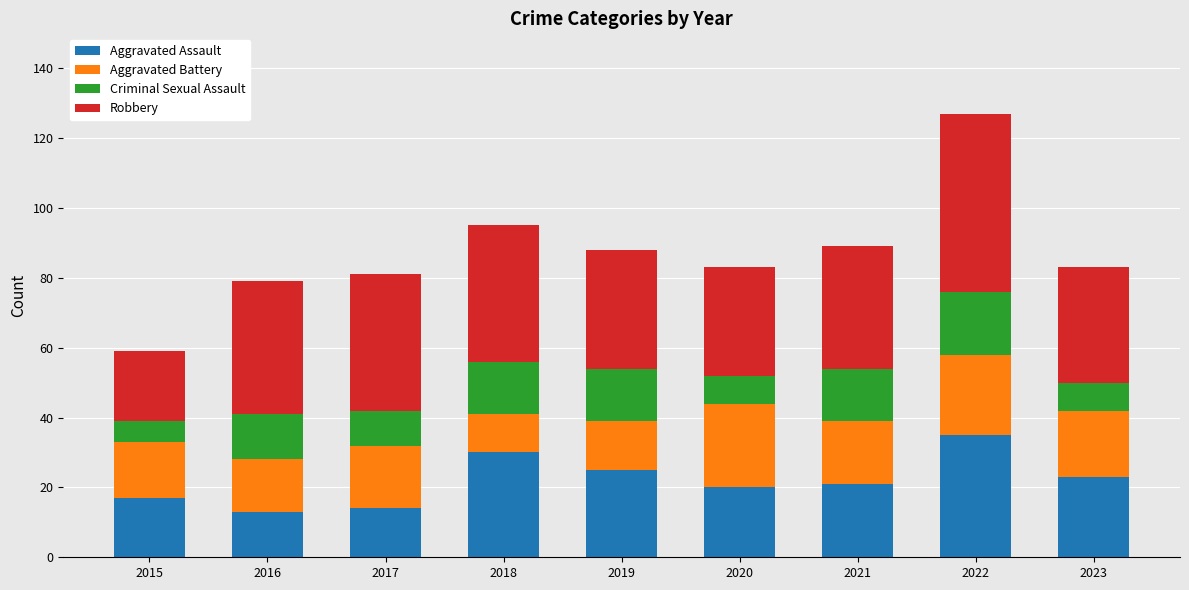

At which category is the sum across all series the highest?

2022